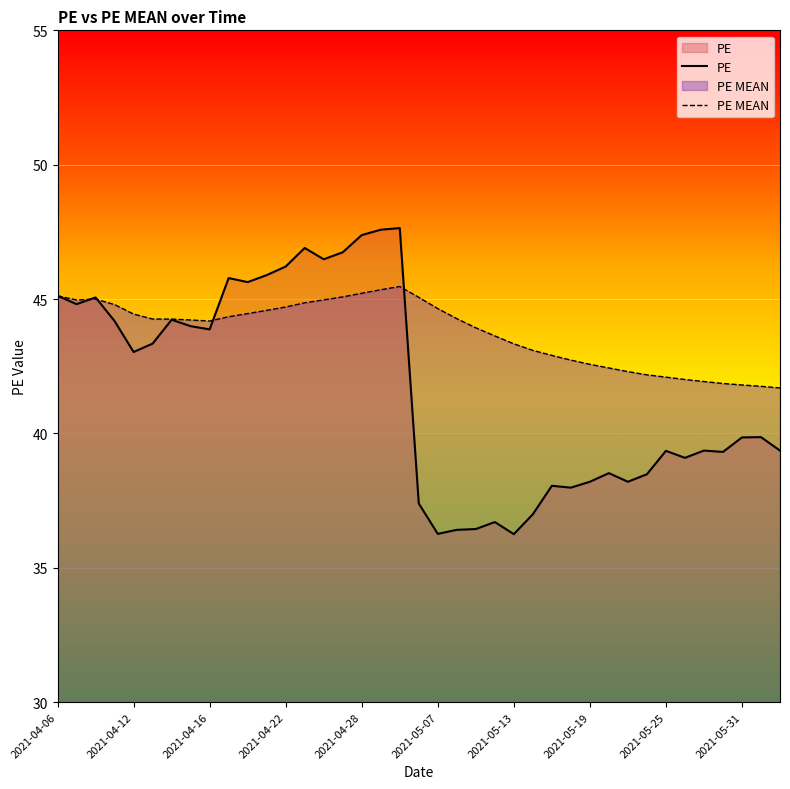

List the series in order of their peak value, lowest first.

PE MEAN, PE